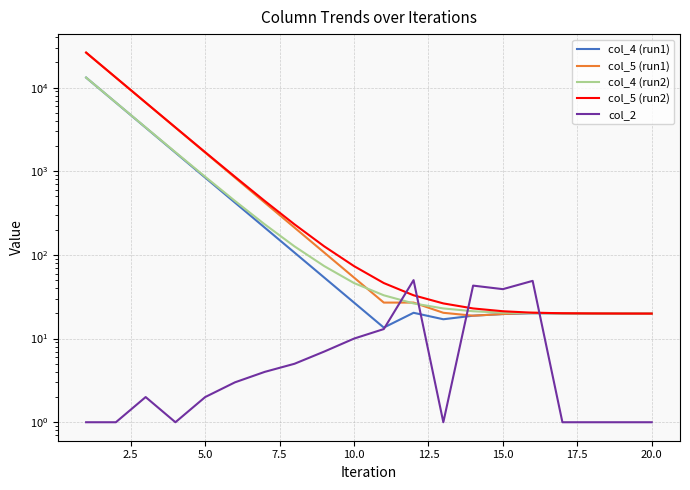

What is the average value of the col_5 (run1) series?

2645.6